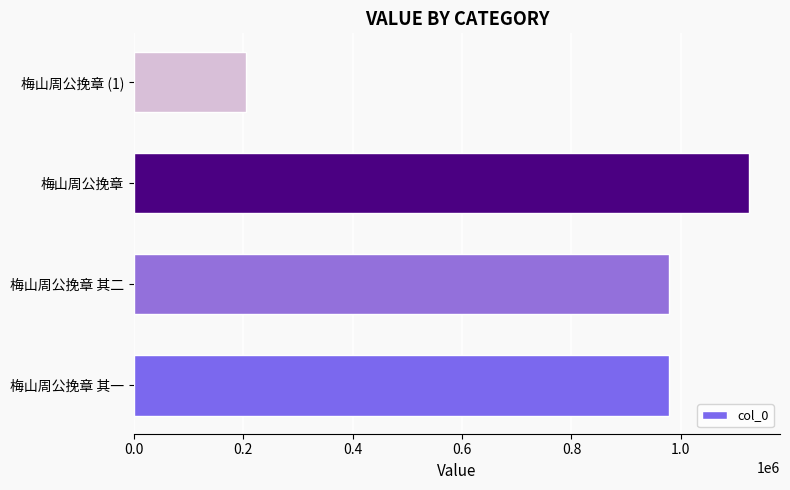

The value at 梅山周公挽章 is 1124927. True or false?

True